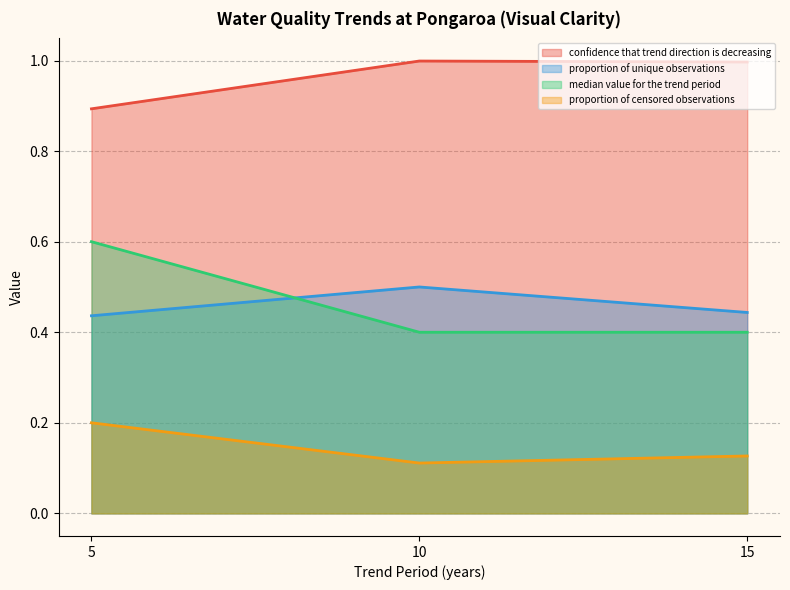

Reading right to left, what are all the values shown in this chart?

confidence that trend direction is decreasing: 1.0	1.0	0.9
proportion of unique observations: 0.4	0.5	0.4
median value for the trend period: 0.4	0.4	0.6
proportion of censored observations: 0.1	0.1	0.2